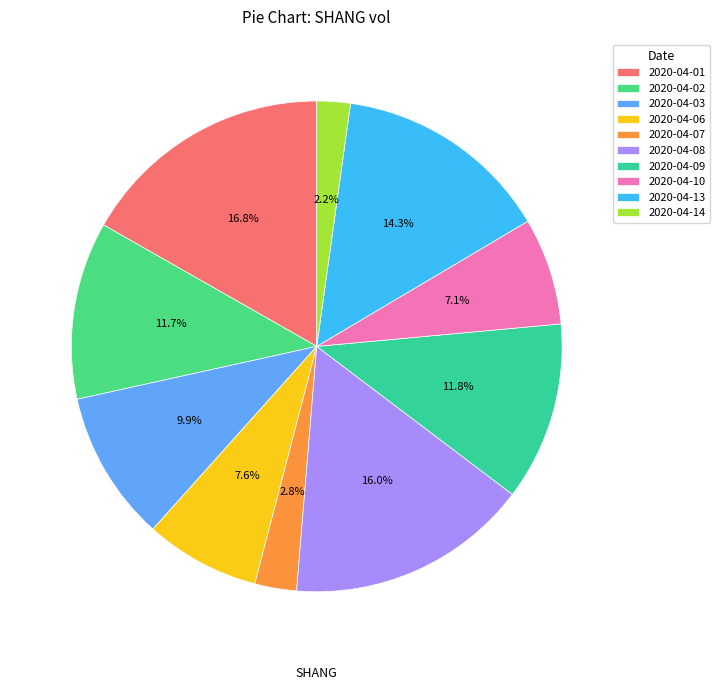

To the nearest percent, what portion does 2020-04-08 represent?

16%